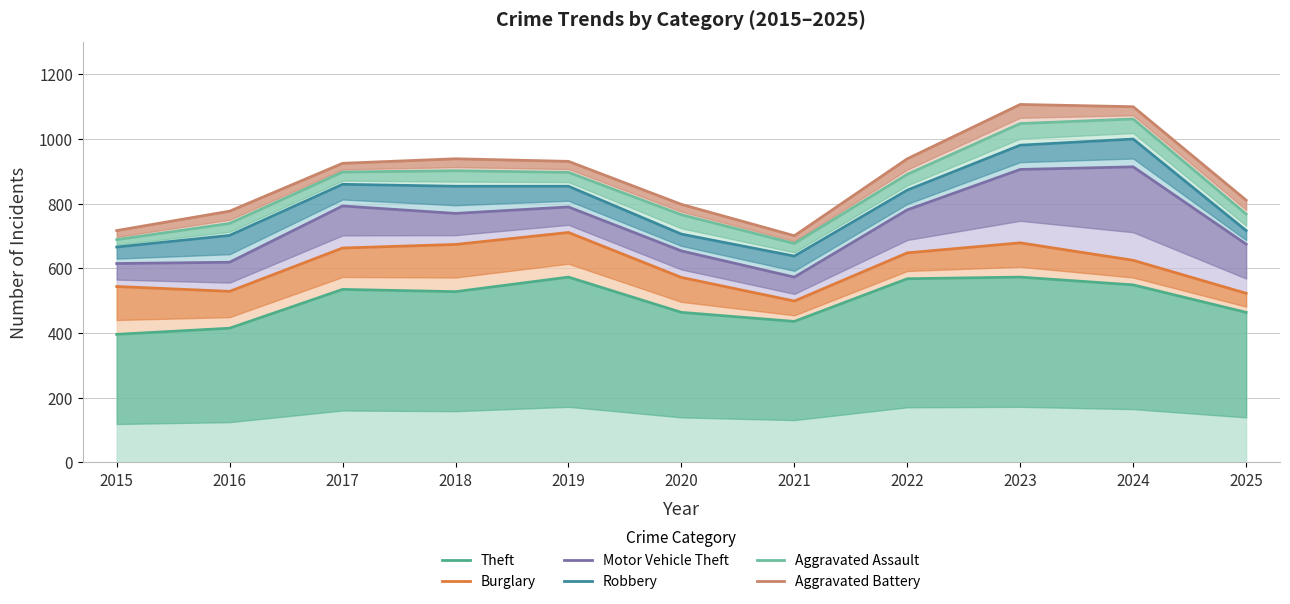

What is the difference between the Theft values at 2022 and 2024?

19